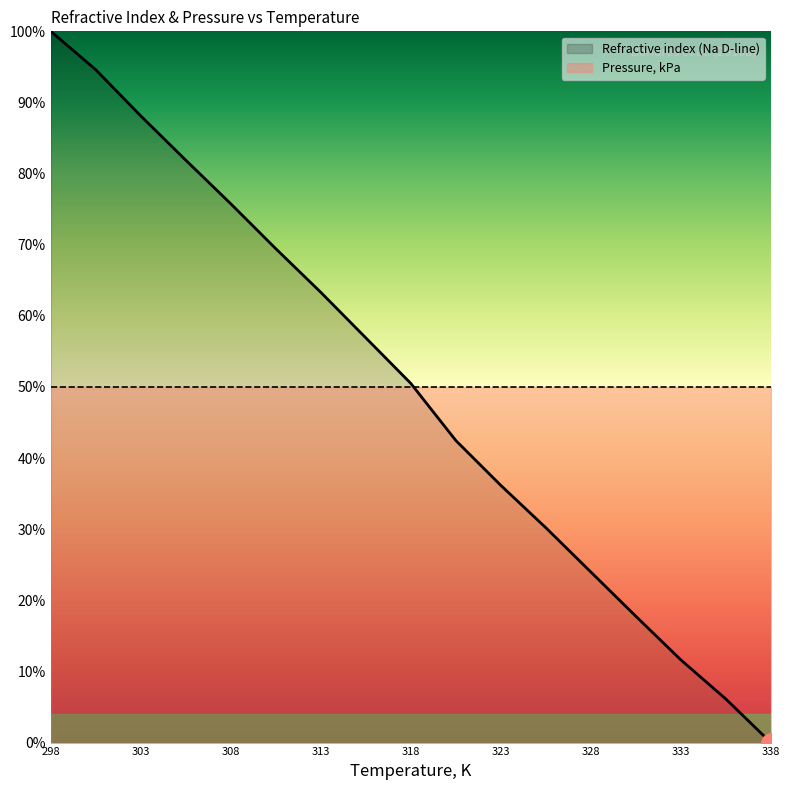

How many data points are above 0?

16